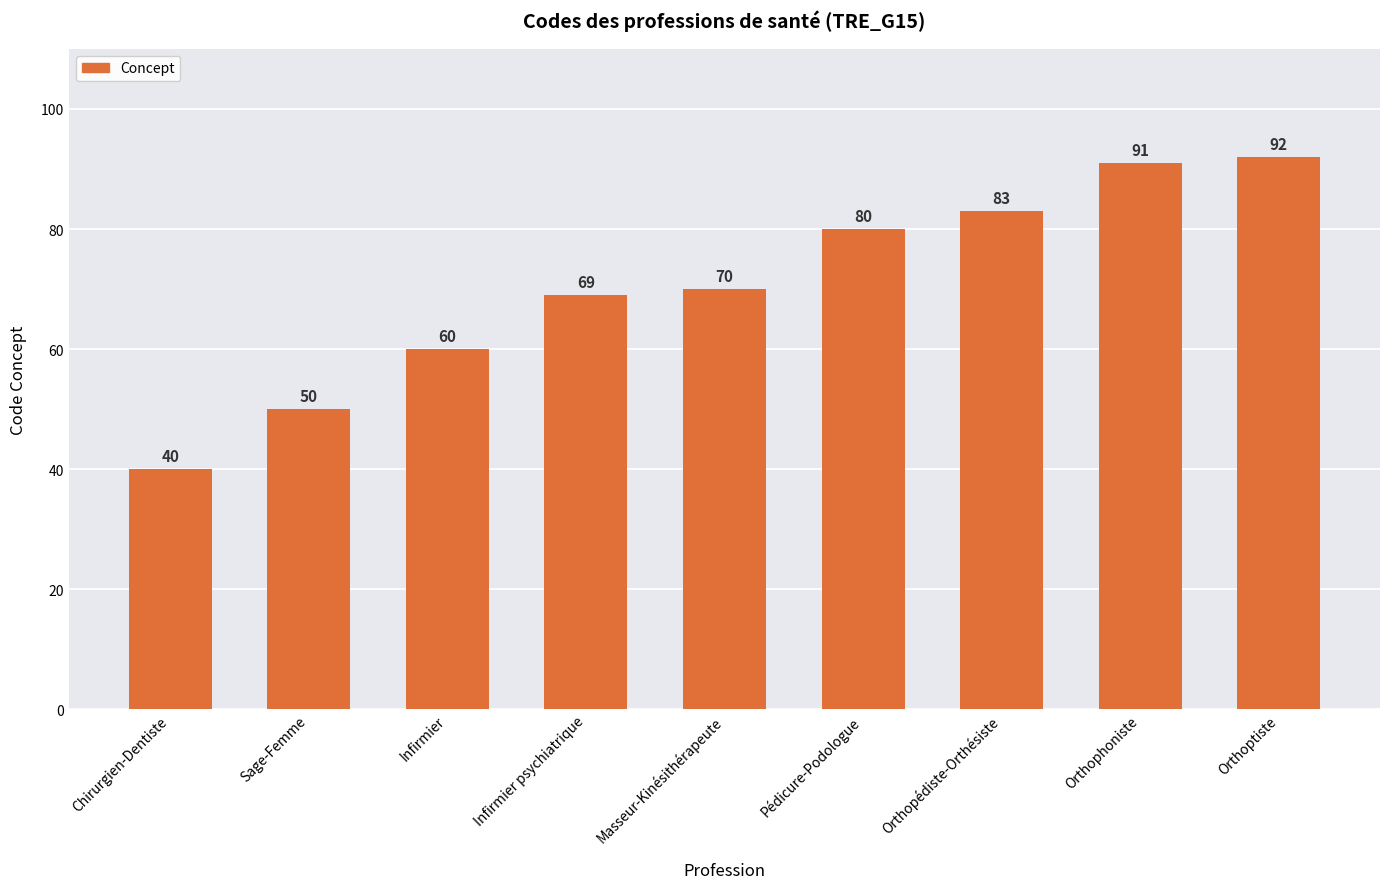

Reading left to right, list all the values displayed in this chart.

Chirurgien-Dentiste=40	Sage-Femme=50	Infirmier=60	Infirmier psychiatrique=69	Masseur-Kinésithérapeute=70	Pédicure-Podologue=80	Orthopédiste-Orthésiste=83	Orthophoniste=91	Orthoptiste=92